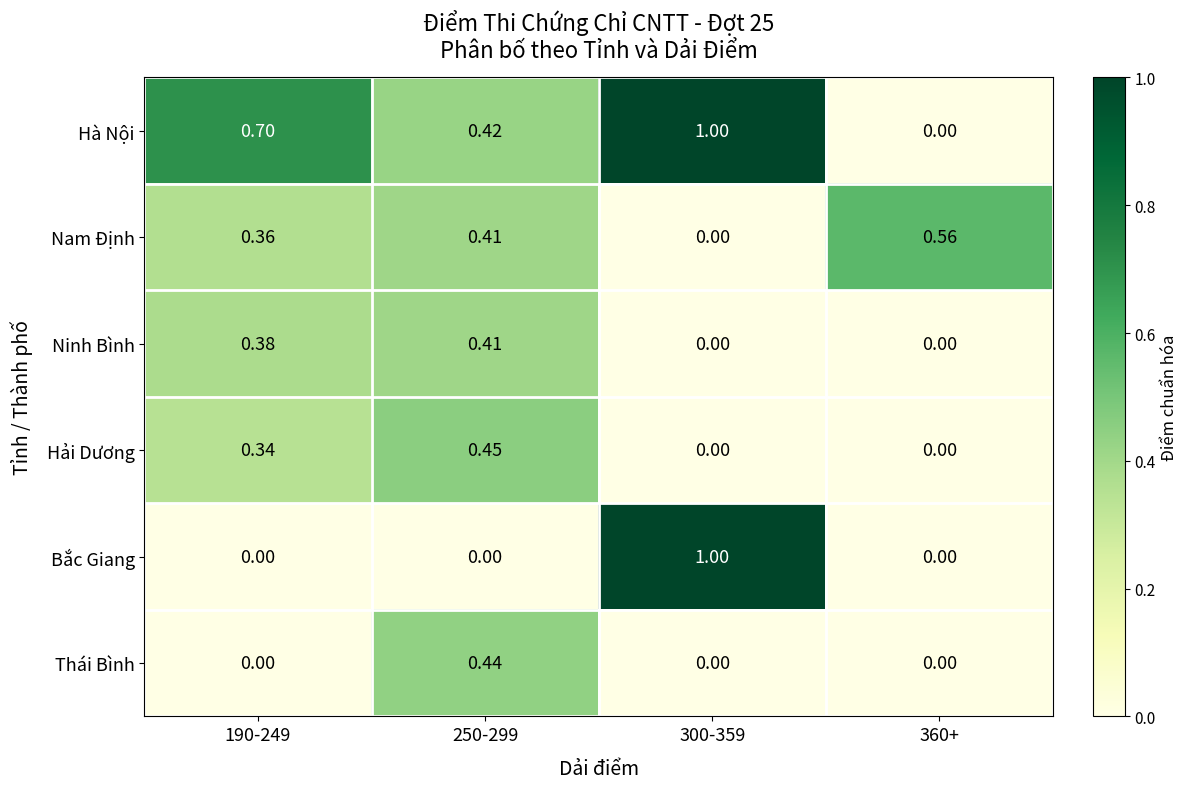

Is the value of Thái Bình at 250-299 greater than the value of Ninh Bình at 360+?

Yes